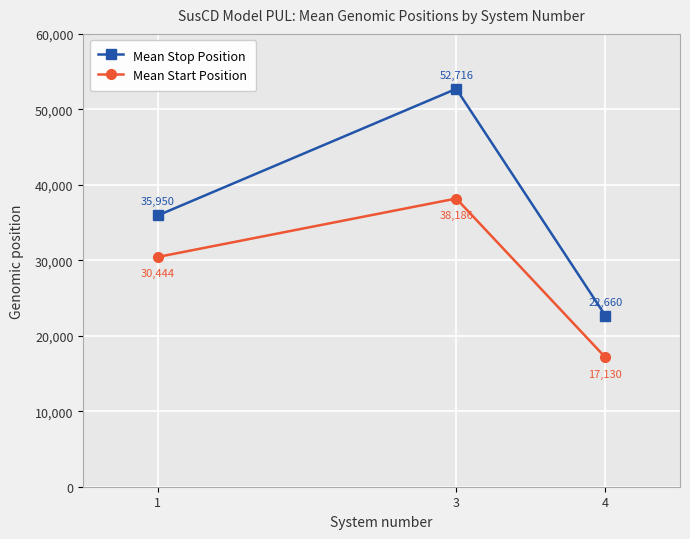

The value of Mean Stop Position at 4 is 22660.7. True or false?

True